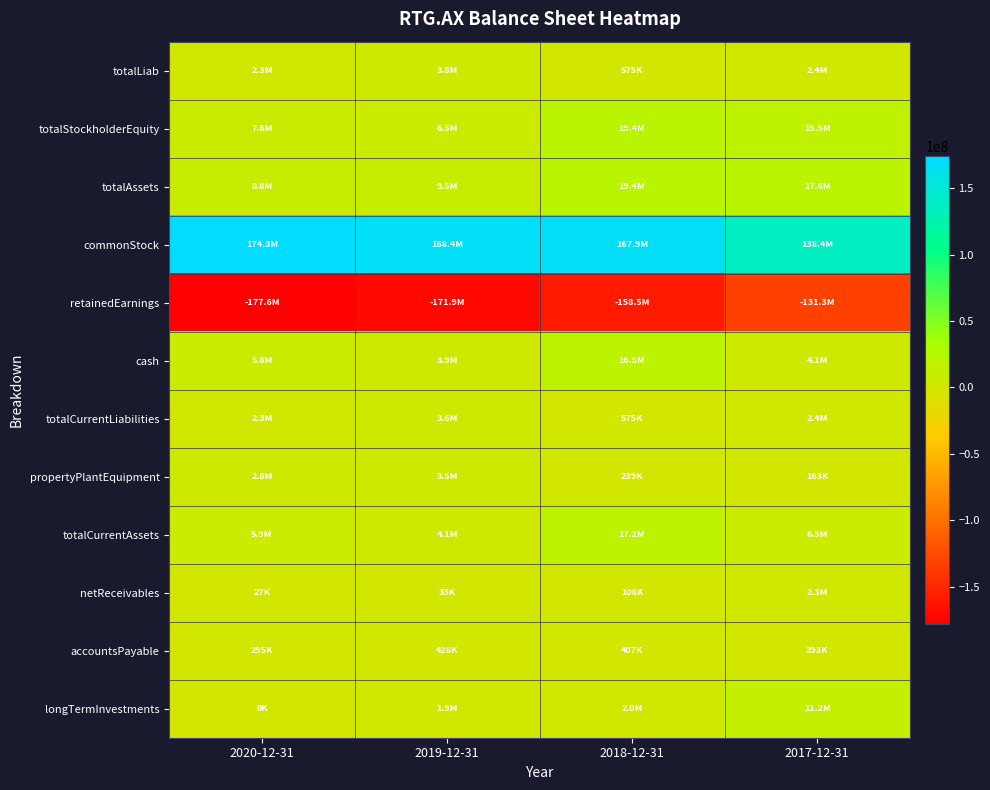

Which series has the widest spread of values?

retainedEarnings